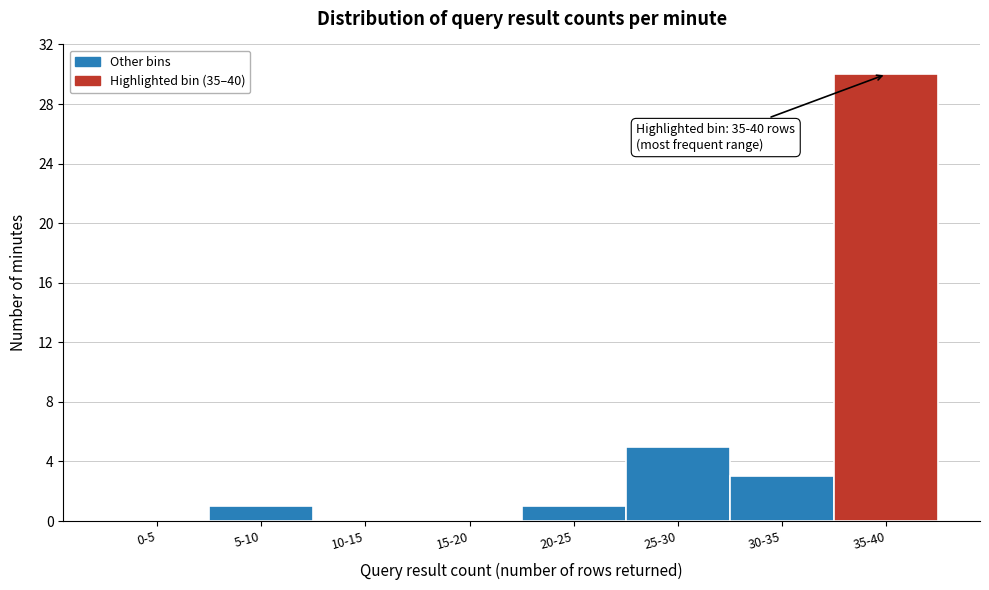

Reading left to right, transcribe all the data shown in this chart.

0-5=0	5-10=1	10-15=0	15-20=0	20-25=1	25-30=5	30-35=3	35-40=30